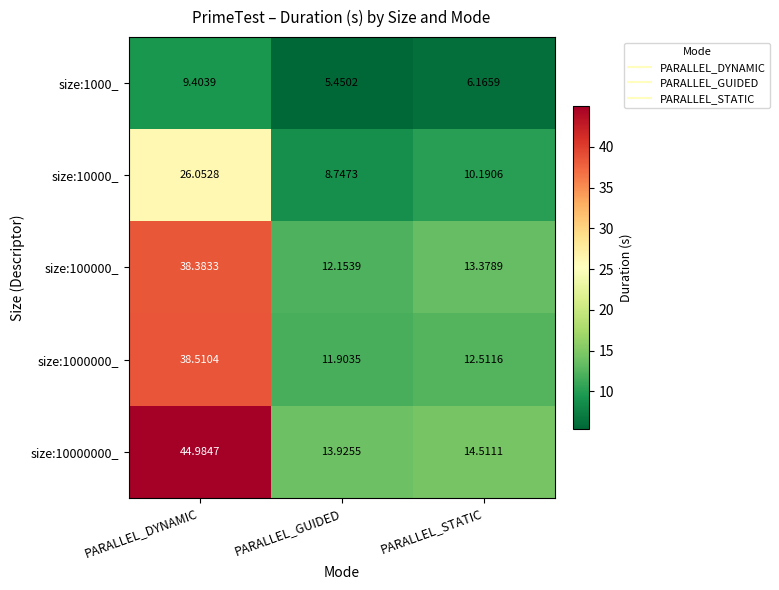

Which category has the lowest value across all series?

PARALLEL_GUIDED